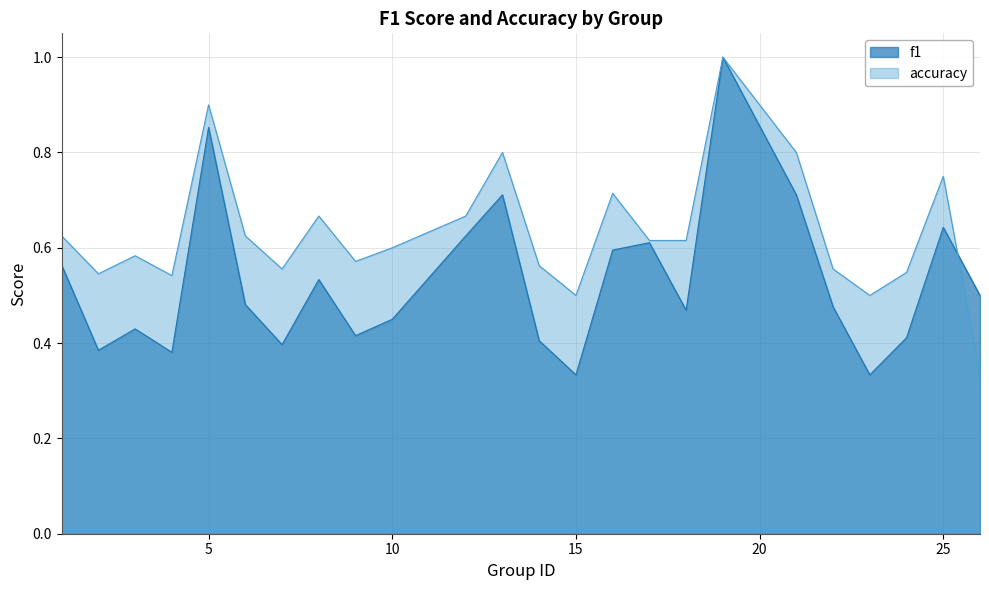

At which category does accuracy reach its first local valley?

2